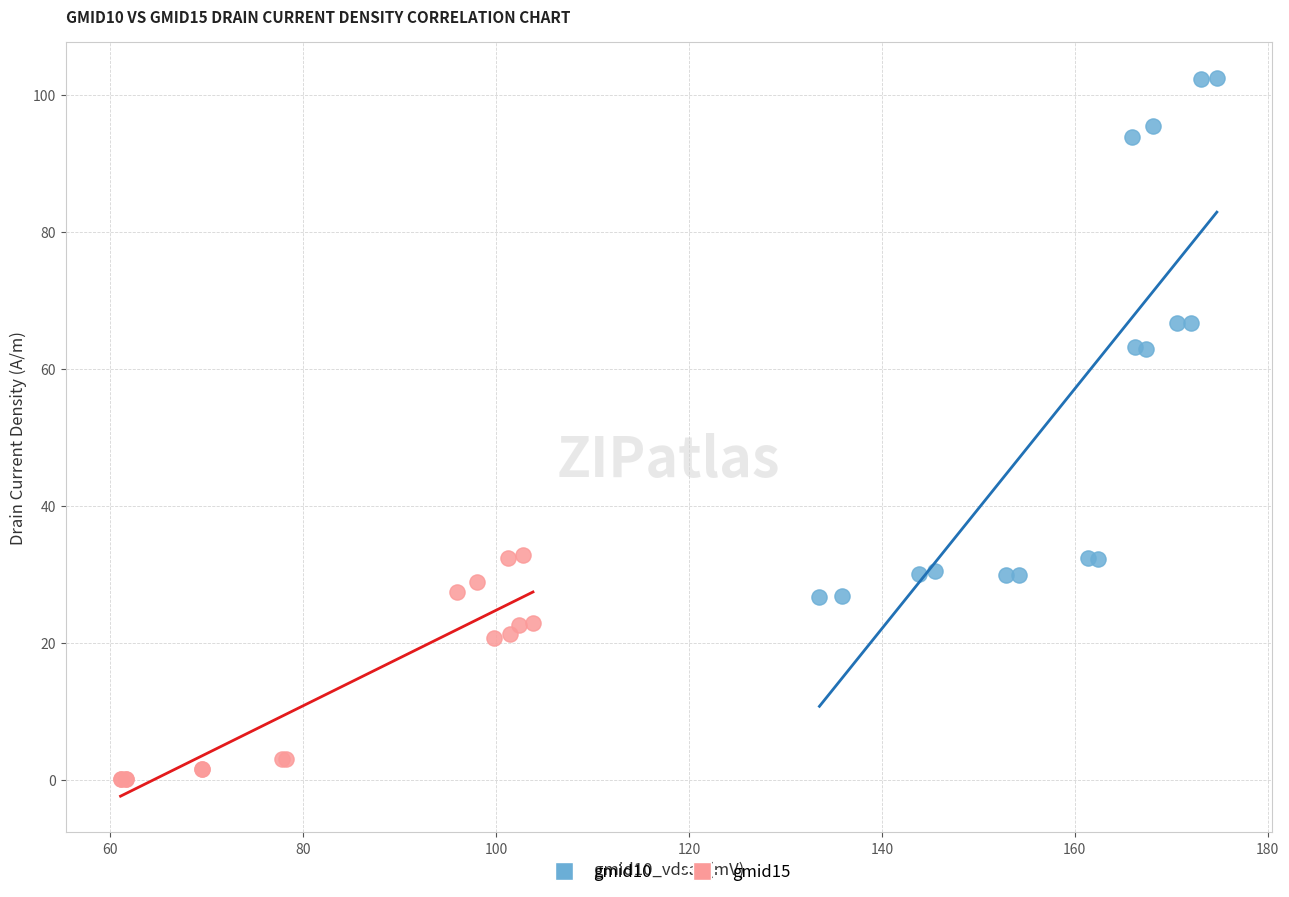

Which series reaches the maximum Y coordinate?

gmid10